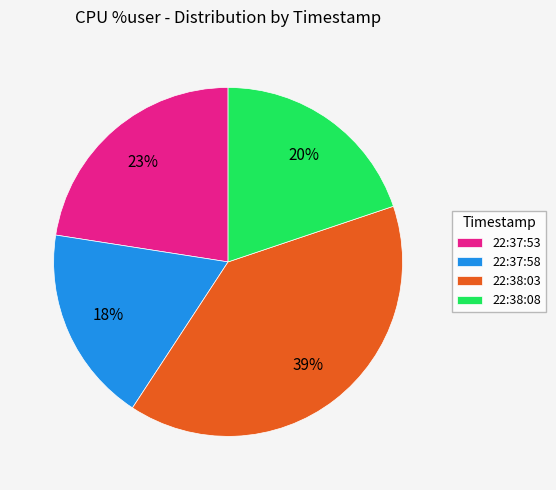

Between 22:38:08 and 22:37:53, which is larger?

22:37:53